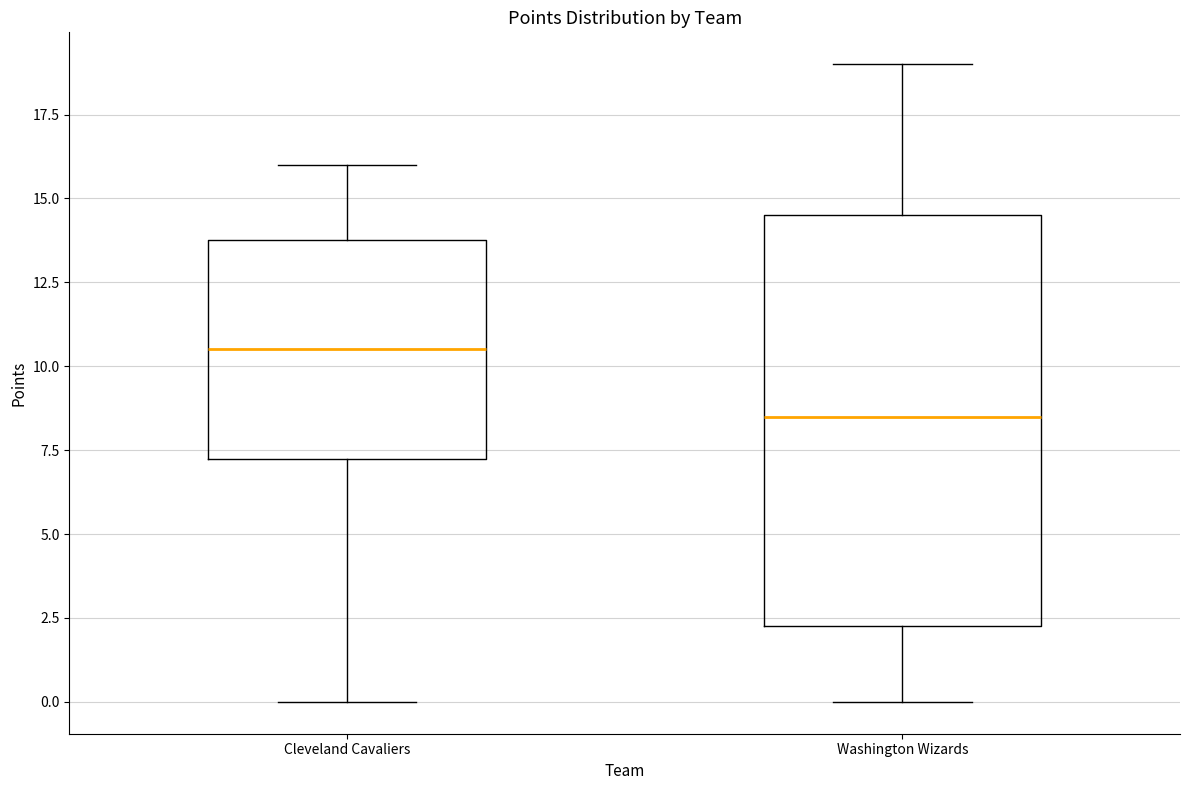

Reading left to right, read every box against the y-axis: the position of its median line, the range the box covers, and the ends of its whiskers. The values are not printed on the chart, so give them approximately, as read against the axis.

Cleveland Cavaliers: median 10.5, box 7.5 to 14.0, whiskers 0.0 to 16.0
Washington Wizards: median 8.5, box 2.5 to 14.5, whiskers 0.0 to 19.0